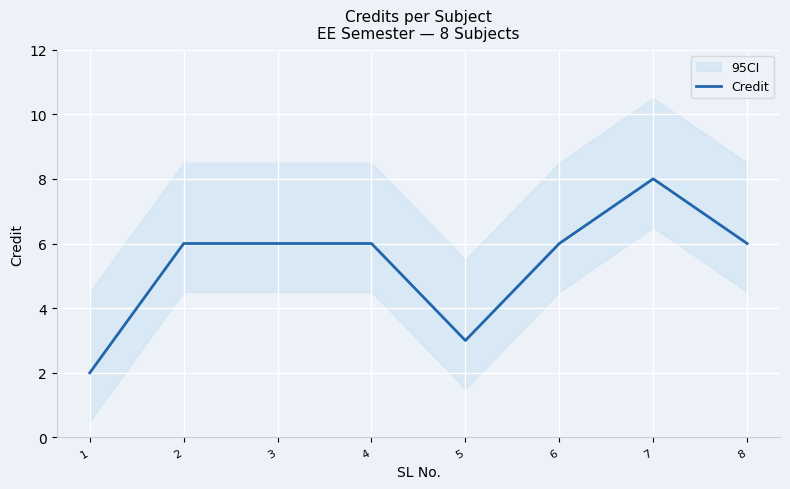

Where does the data first go above 6?

7